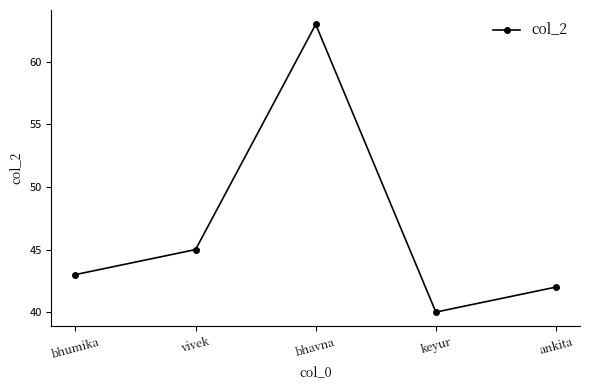

Between bhumika and vivek, which is larger?

vivek